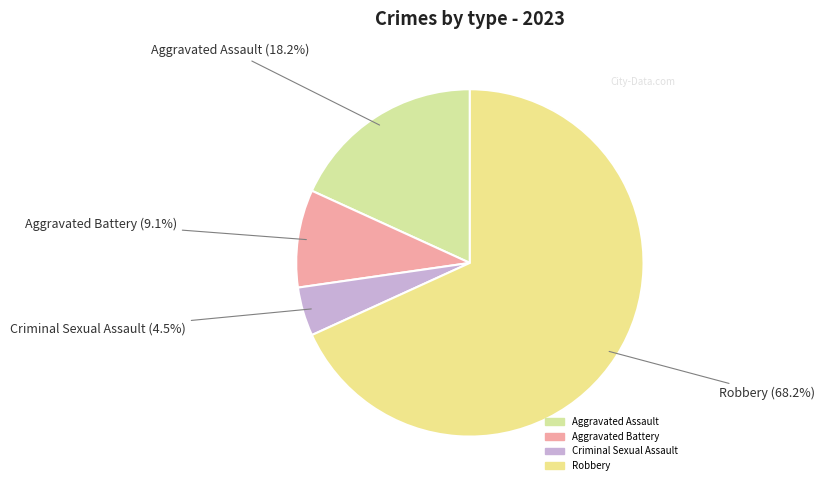

Rank the categories by value from lowest to highest.

Criminal Sexual Assault, Aggravated Battery, Aggravated Assault, Robbery